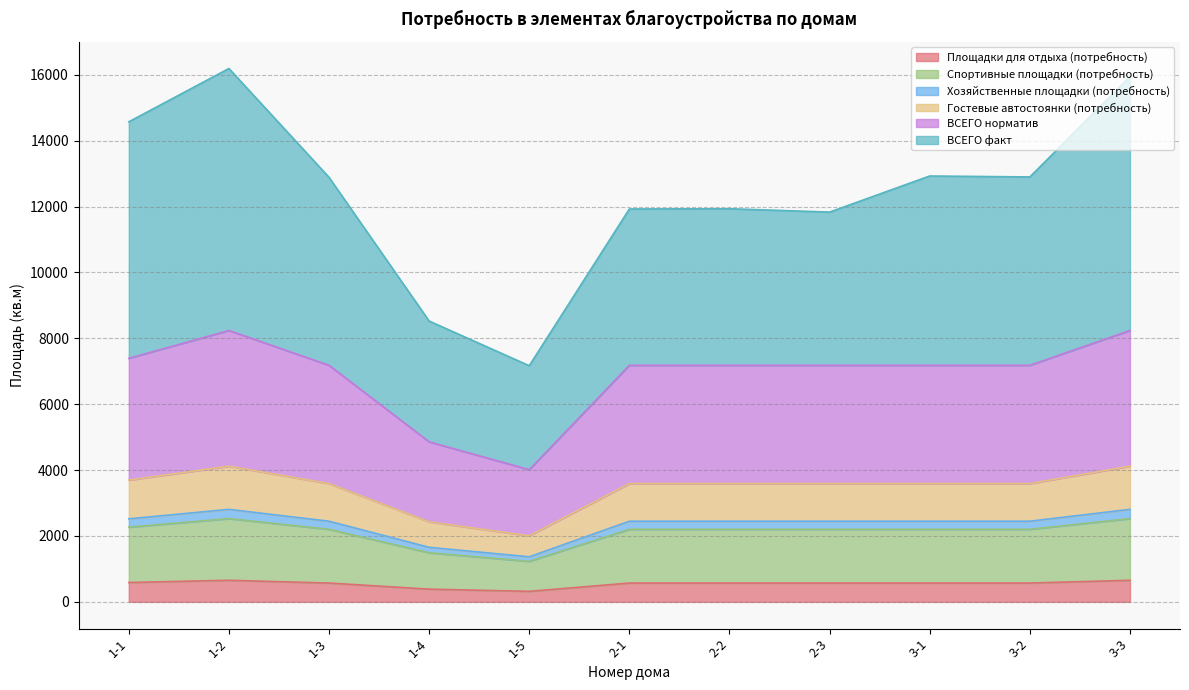

How many lines are shown in the chart?

6